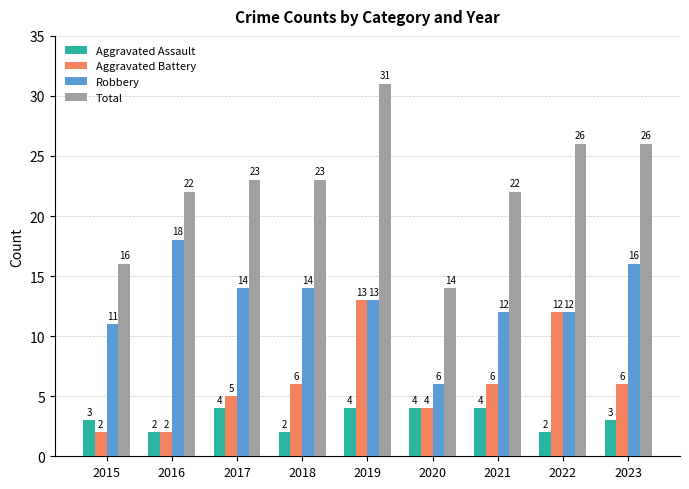

What is the value of the Aggravated Battery bar at the 3rd from the left?

5